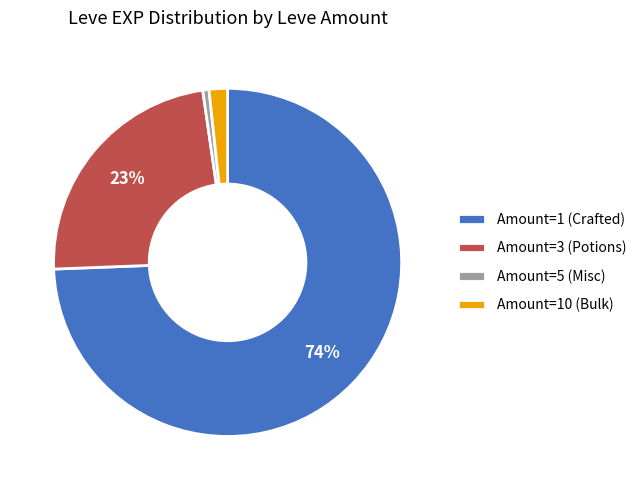

Which has a higher value, Amount=1 (Crafted) or Amount=3 (Potions)?

Amount=1 (Crafted)